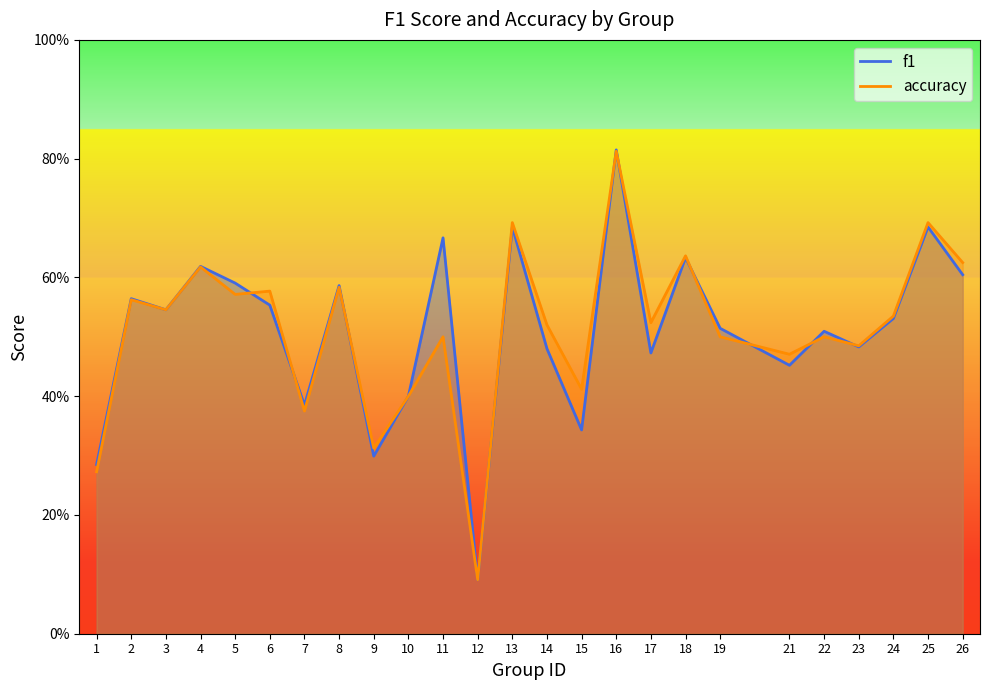

List the labels in order of f1 value, smallest first.

12, 1, 9, 15, 7, 10, 21, 17, 14, 23, 22, 19, 24, 3, 6, 2, 8, 5, 26, 4, 18, 11, 13, 25, 16